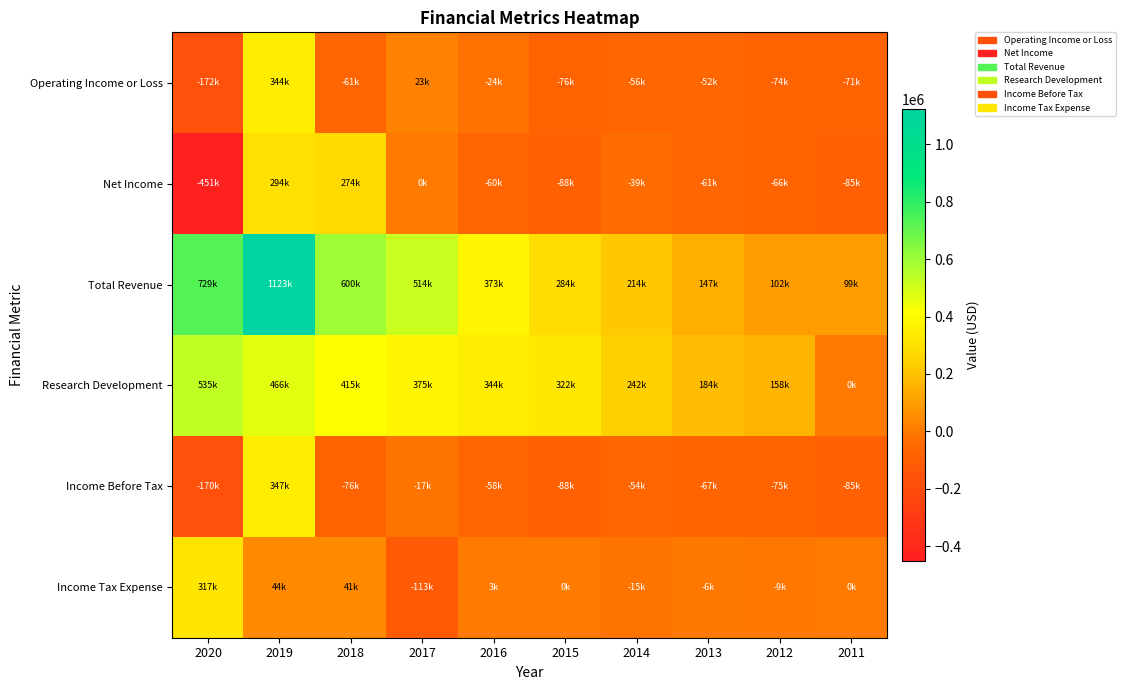

At how many categories does at least one series exceed 767046?

1